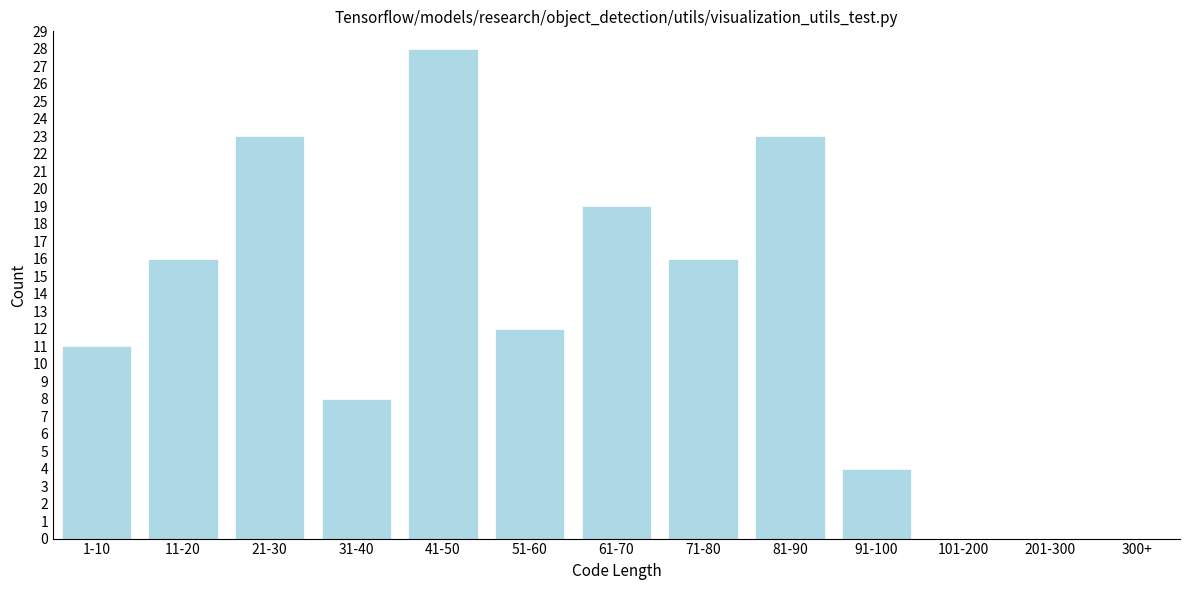

Reading left to right, transcribe all the data shown in this chart.

1-10=11	11-20=16	21-30=23	31-40=8	41-50=28	51-60=12	61-70=19	71-80=16	81-90=23	91-100=4	101-200=0	201-300=0	300+=0